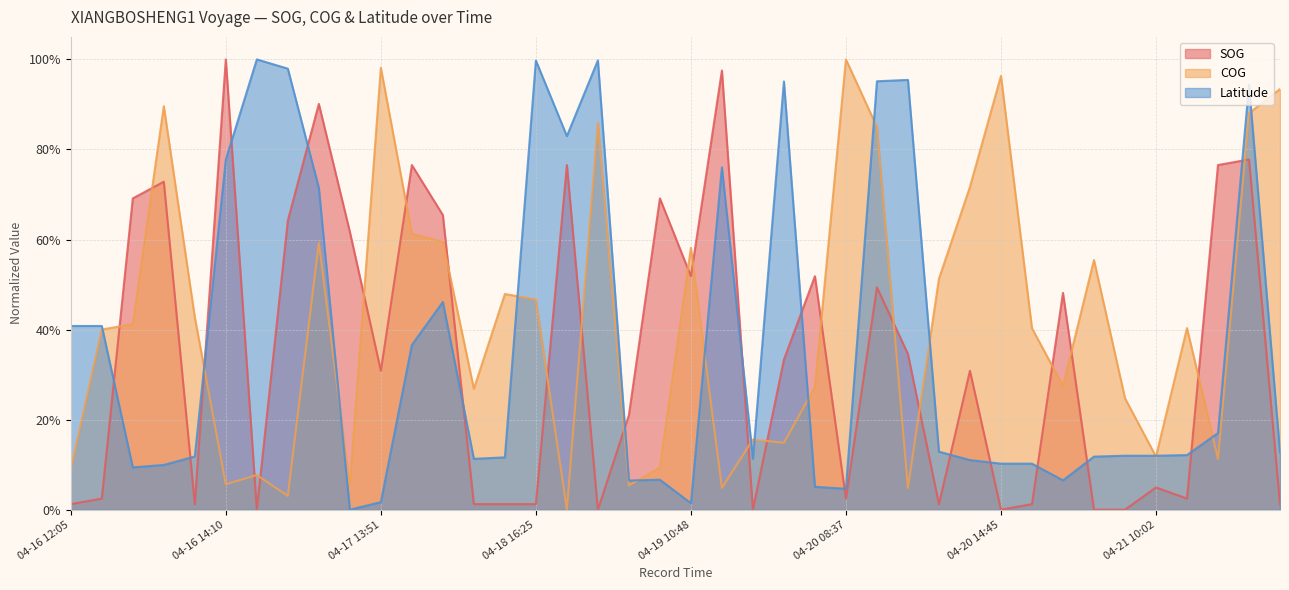

What is the spread (max minus min) of values at 04-19 06:56?

0.8